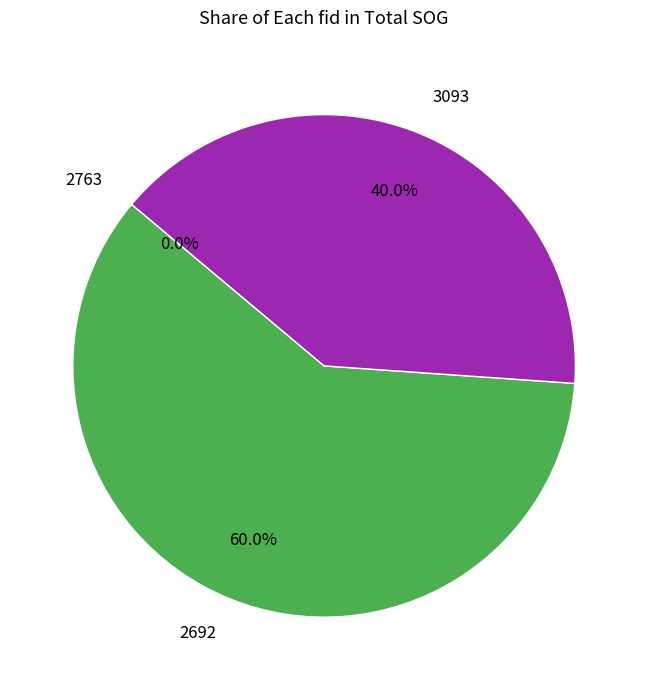

Count the number of slices in the pie.

3